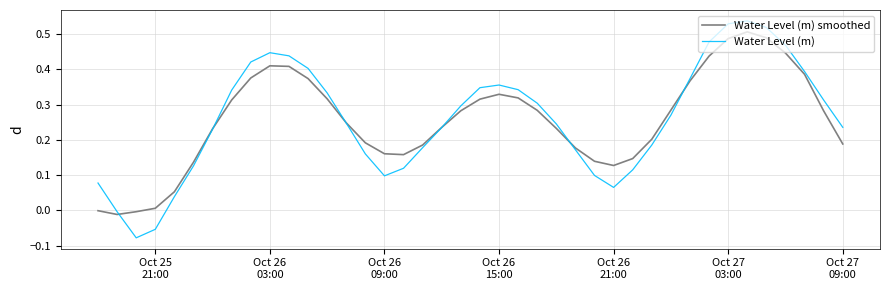

Which series has the widest spread of values?

Water Level (m)